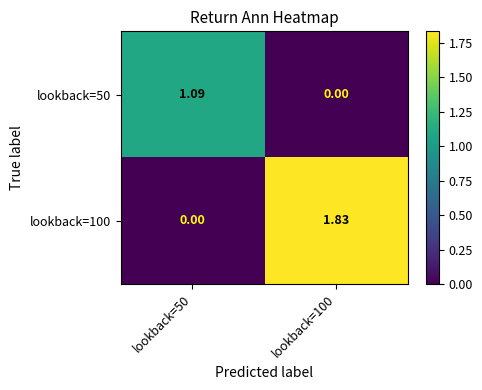

At which category is the sum across all series the highest?

lookback=100